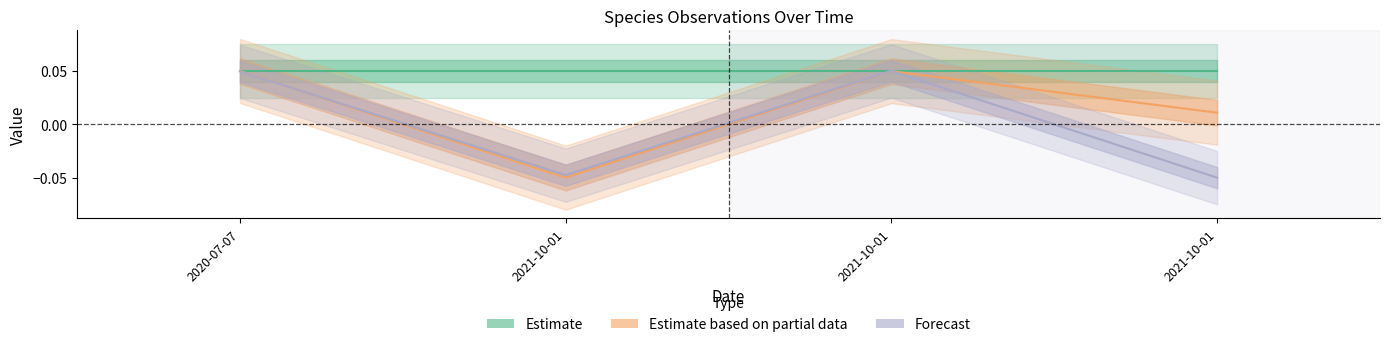

What is the value of the Estimate point at the 2nd from the left?

0.1